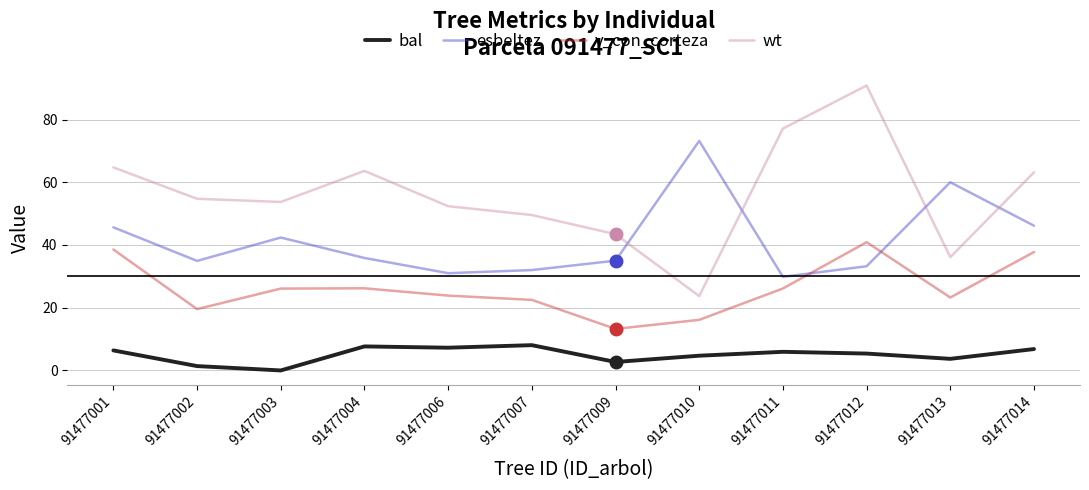

At 91477003, list the series in order from smallest to largest.

bal, v_con_corteza, esbeltez, wt